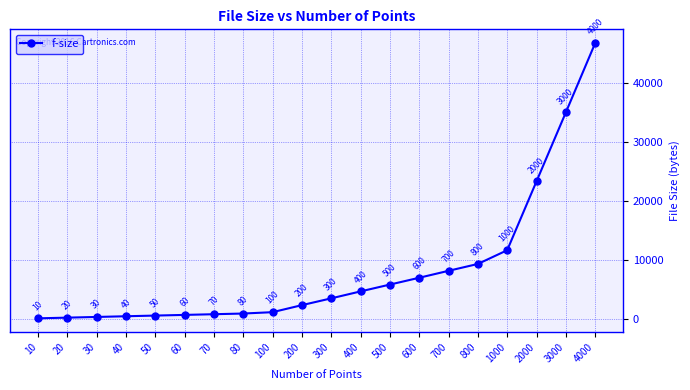

True or false: the data shows 7049 at 400.

False